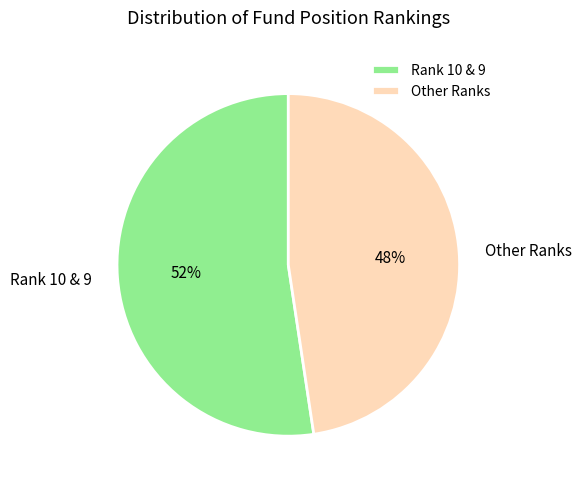

Is there a majority slice in this chart?

Yes